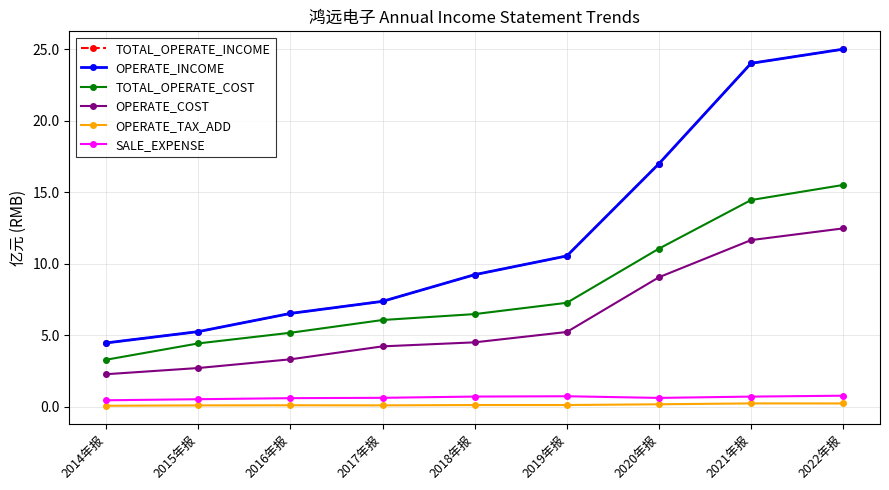

What is the average value of the OPERATE_INCOME series?

12.2